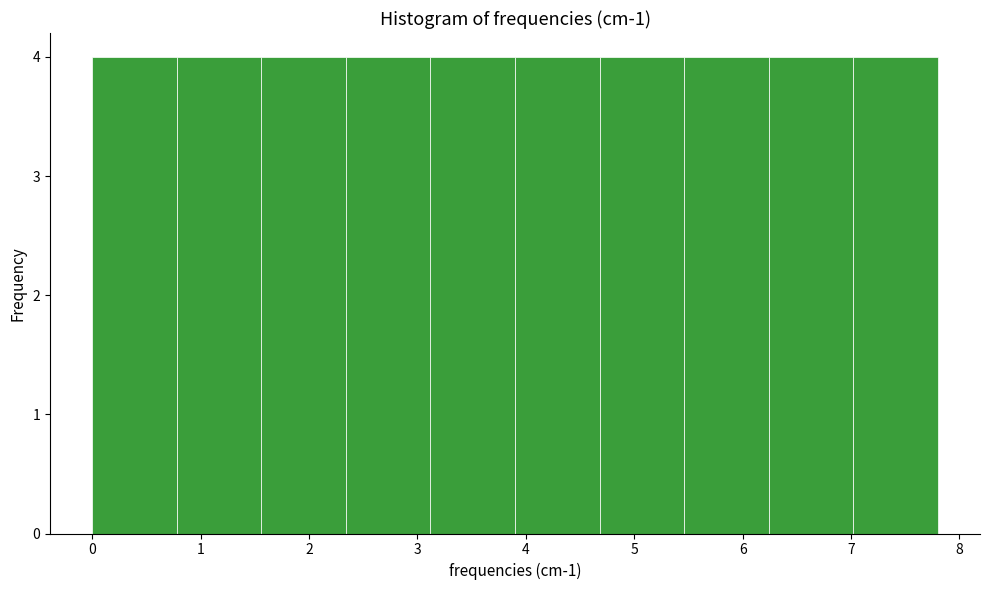

Reading left to right, list every bar in this chart as the range it spans on the x-axis followed by its height. Neither the bar edges nor the heights are printed on the chart, so give them approximately, as read against the axes.

0.00 to 0.78: 4
0.78 to 1.56: 4
1.56 to 2.34: 4
2.34 to 3.12: 4
3.12 to 3.90: 4
3.90 to 4.68: 4
4.68 to 5.46: 4
5.46 to 6.24: 4
6.24 to 7.02: 4
7.02 to 7.80: 4